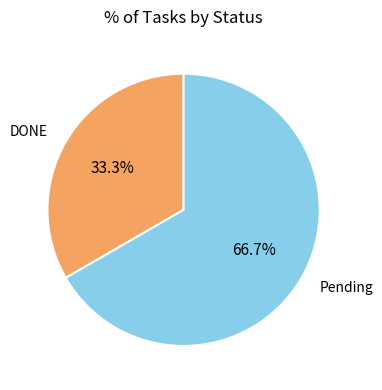

True or false: Pending accounts for 67% of the total.

True